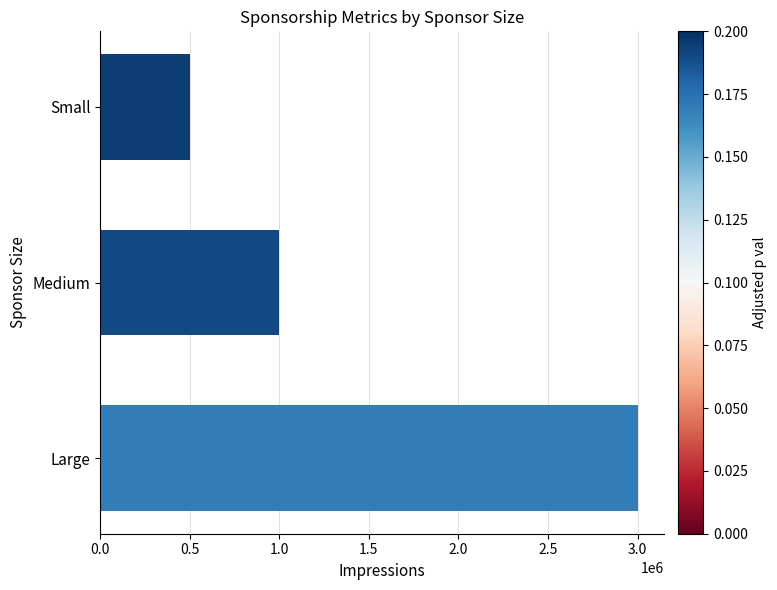

What value does the data have at Large, to the nearest 100?

3000000